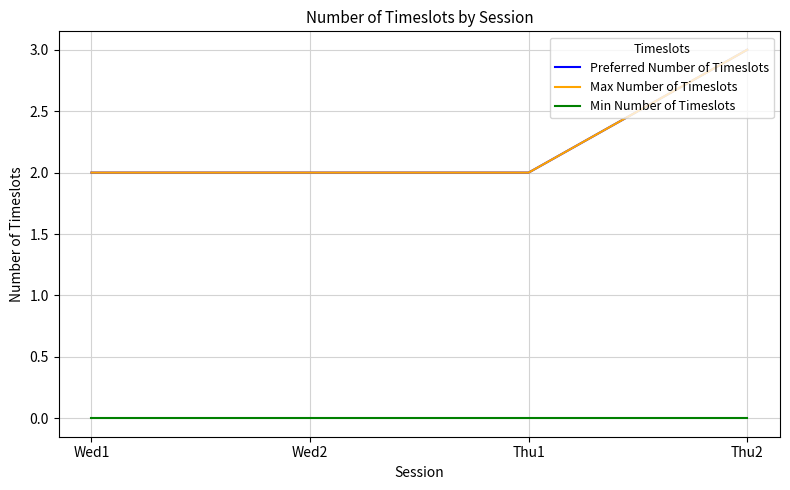

True or false: Preferred Number of Timeslots and Max Number of Timeslots intersect in this chart.

False